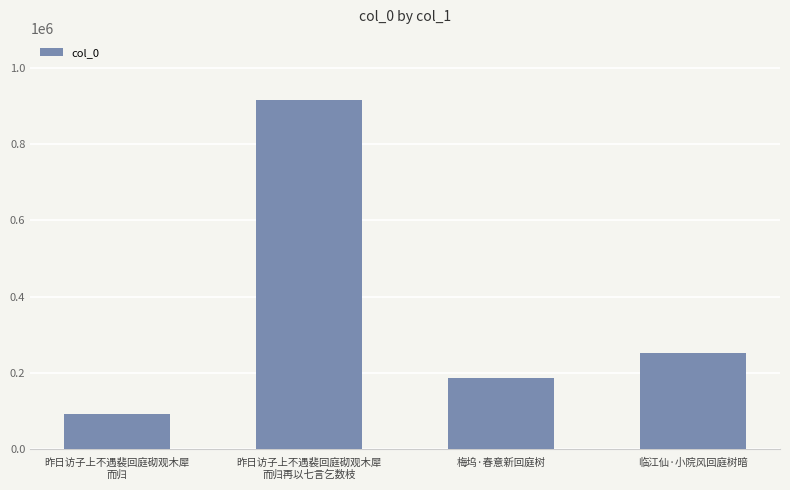

How many data points does each series have?

4